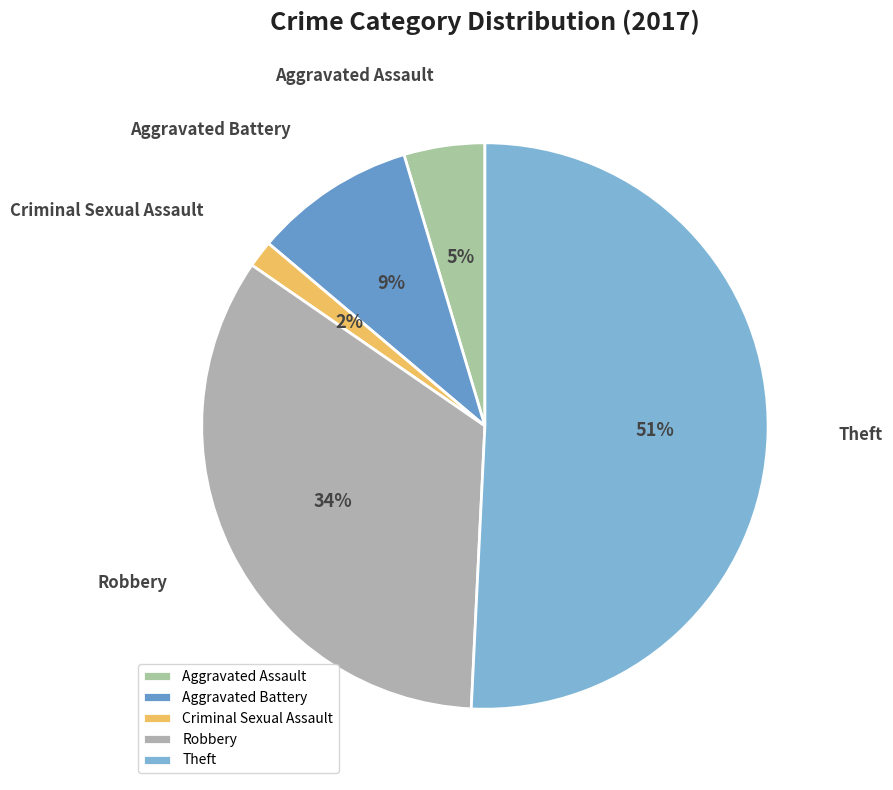

Is the sum of Theft and Criminal Sexual Assault greater than half?

Yes